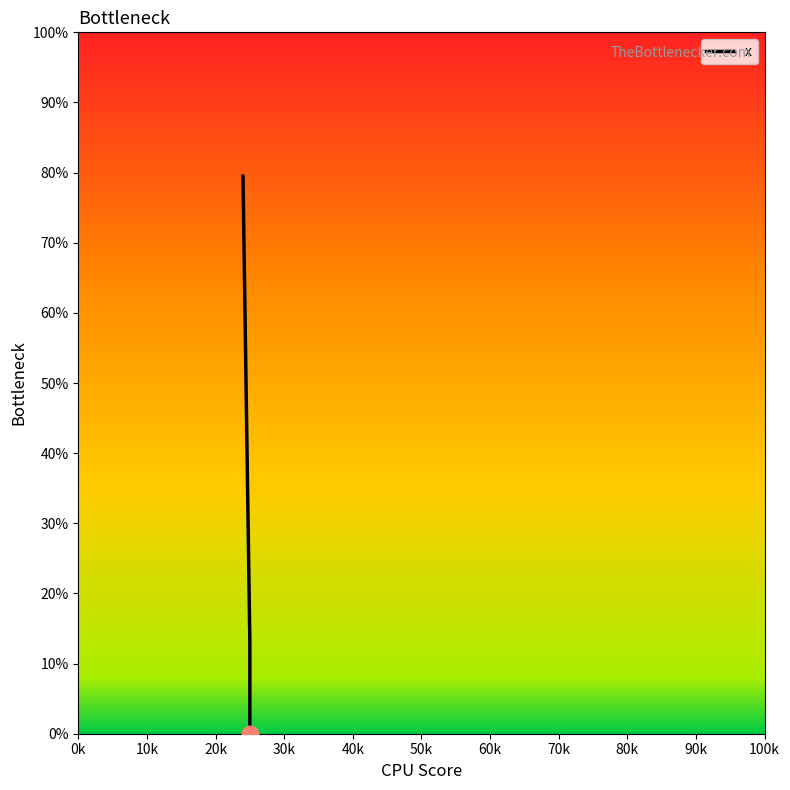

How many lines are shown in the chart?

1